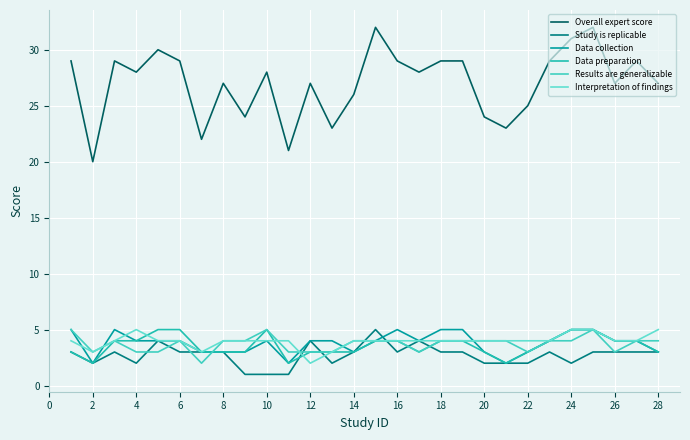

Does the chart display data point markers on the line(s)?

No